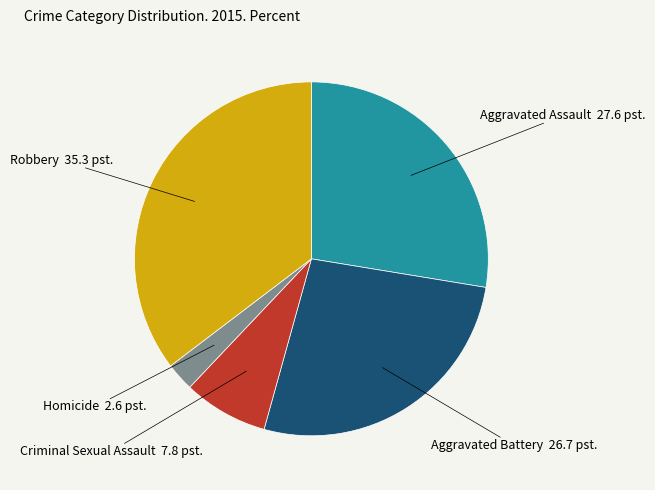

Is there any slice that represents more than half of the pie?

No